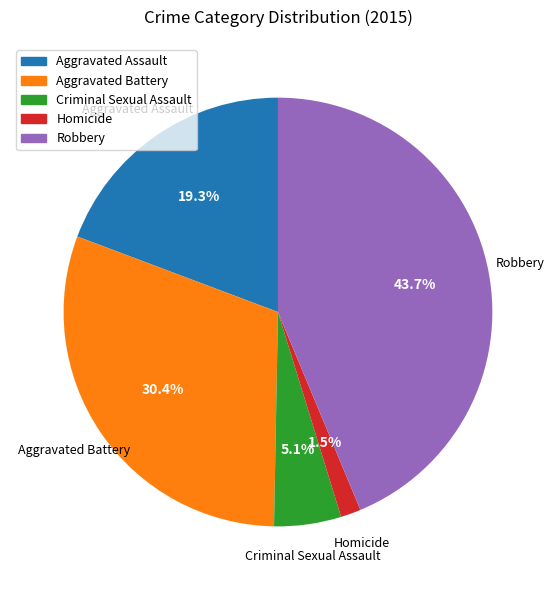

To the nearest percent, what is the difference between the Aggravated Battery and Homicide slice percentages?

29%